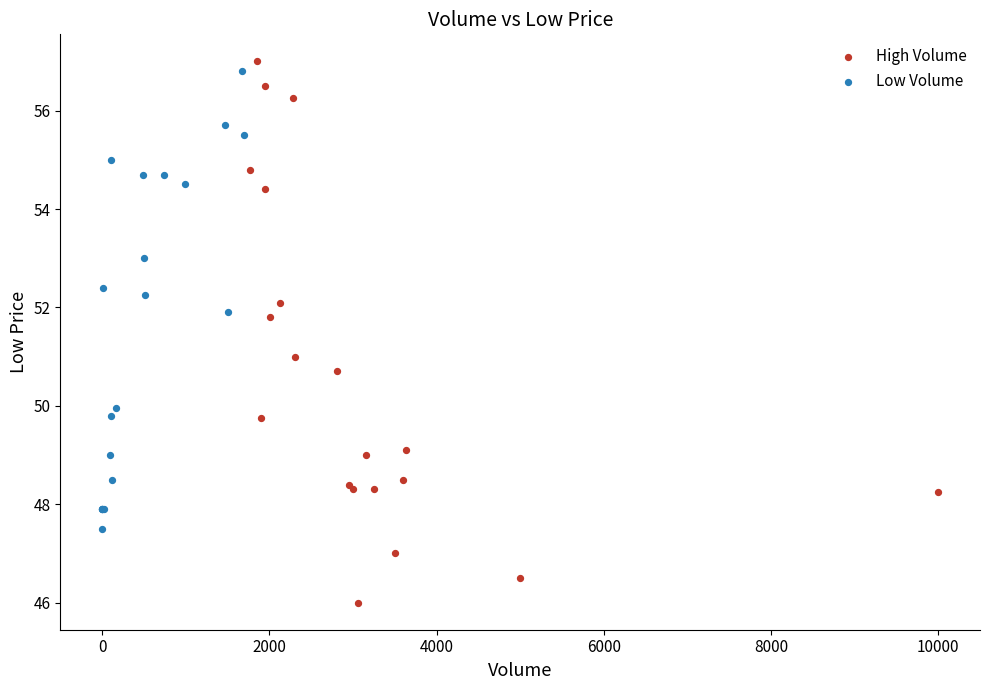

Which series reaches the minimum Y coordinate?

High Volume